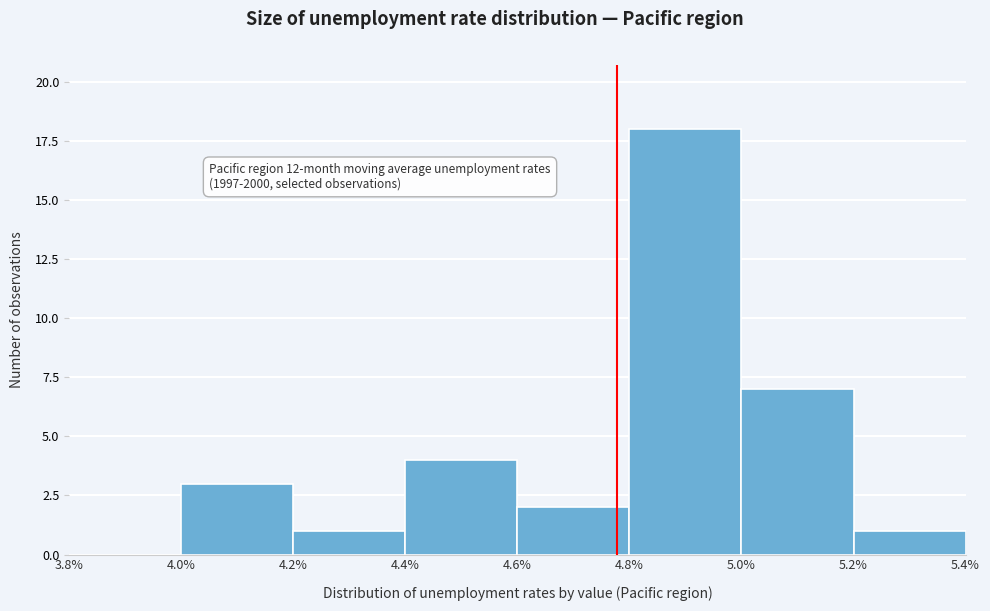

Which range on the x-axis has the tallest bar?

4.8% to 5.0%